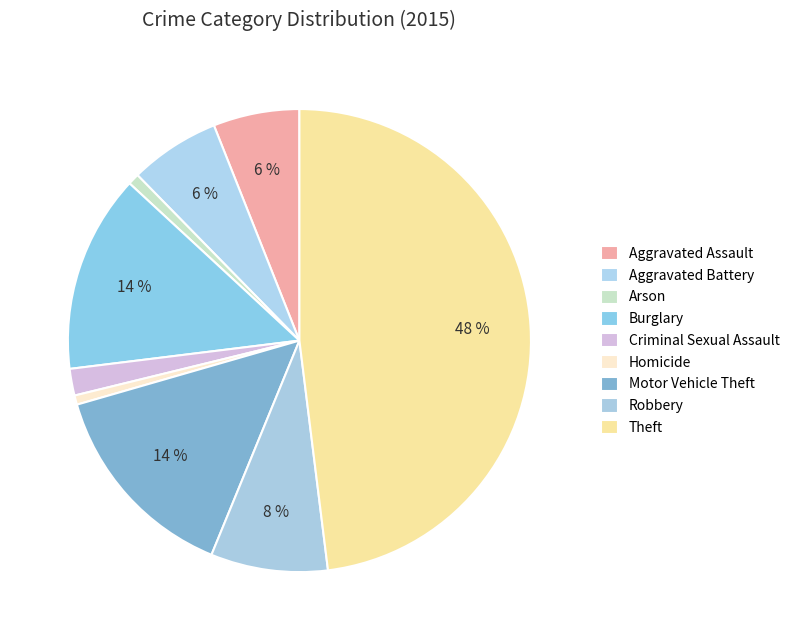

What is the smallest slice in the pie chart?

Homicide